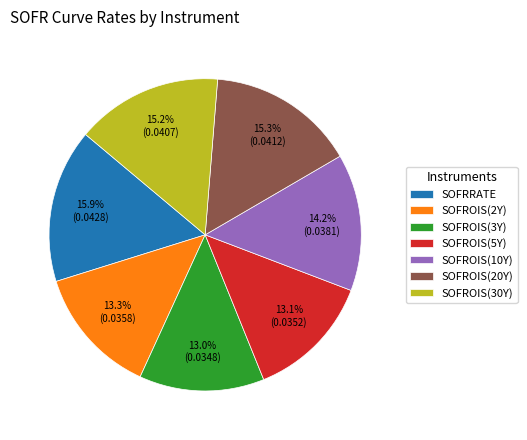

Between SOFROIS(10Y) and SOFROIS(30Y), which is larger?

SOFROIS(30Y)